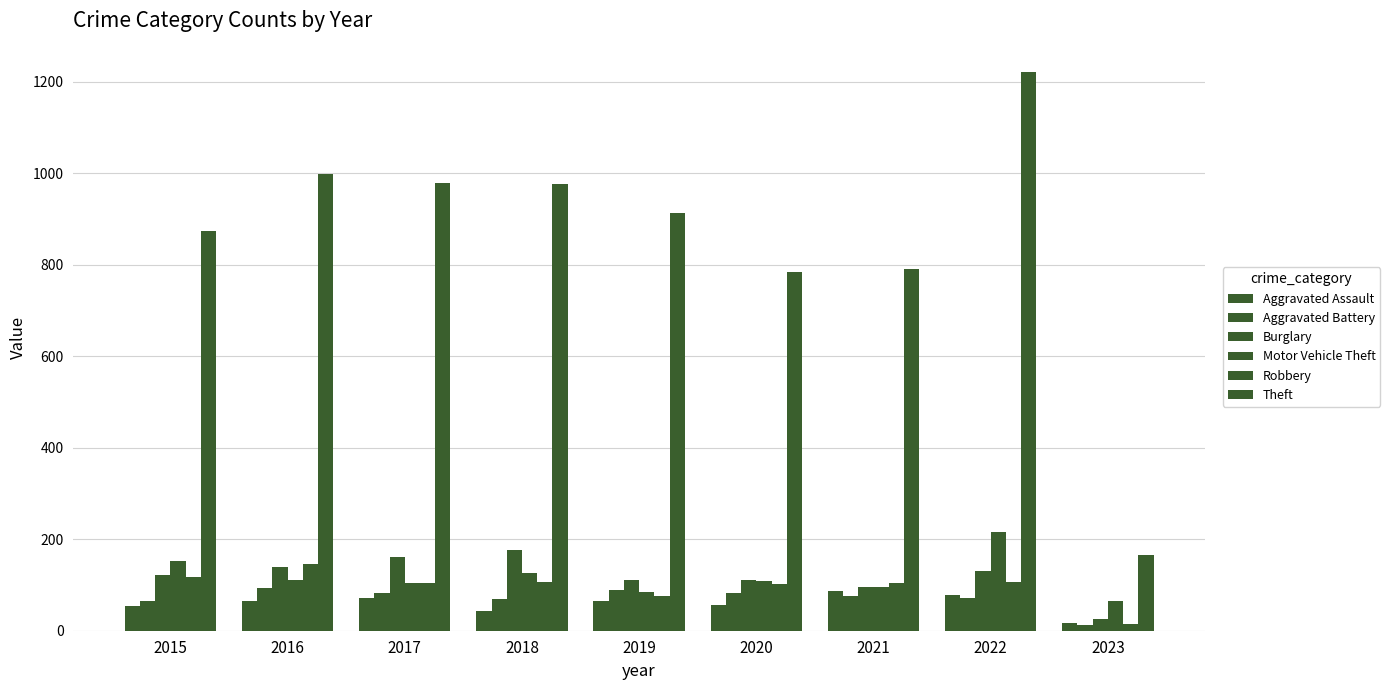

Does the chart contain any negative values?

No